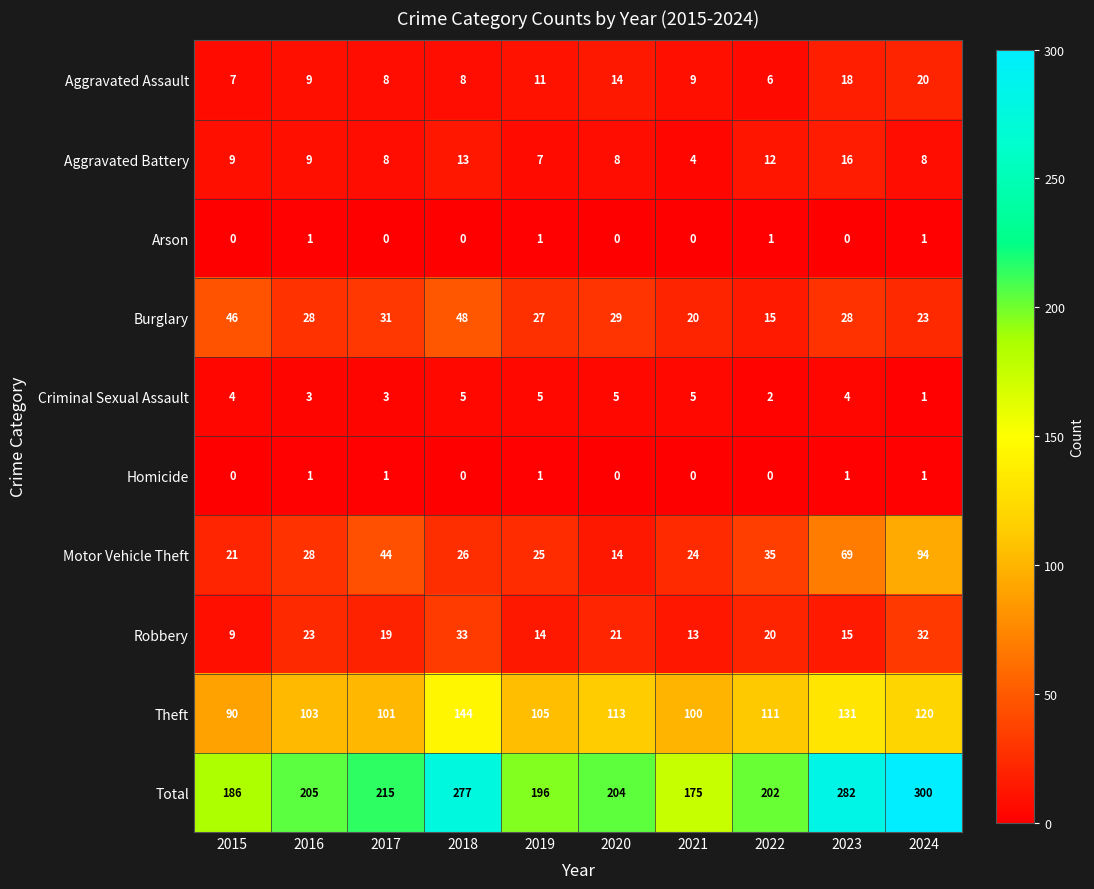

Count the number of categories in the chart.

10